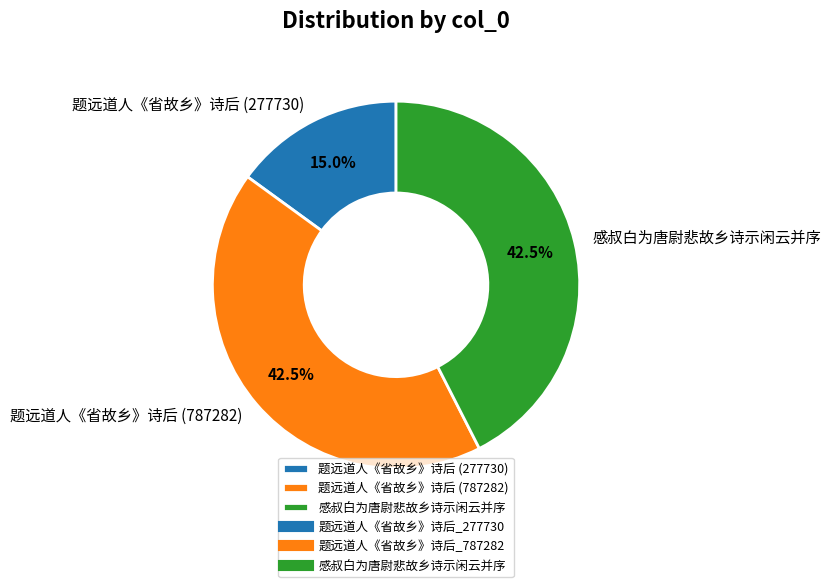

What is the total percentage of 题远道人《省故乡》诗后 (787282) and 感叔白为唐尉悲故乡诗示闲云并序?

85.0%